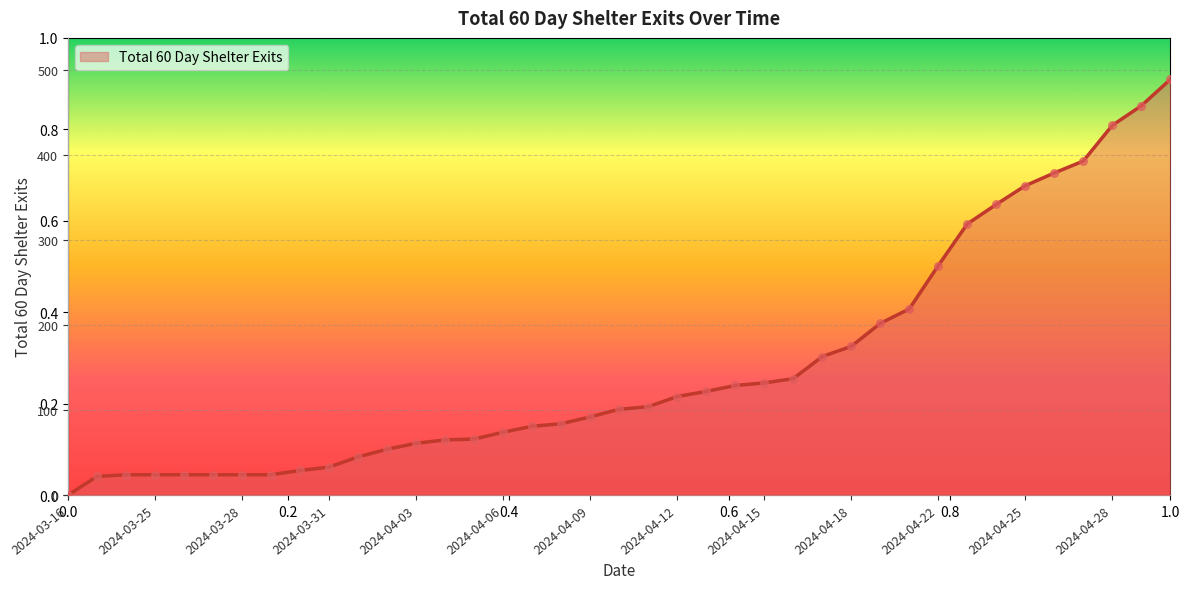

What is the difference between the maximum and minimum values?

489